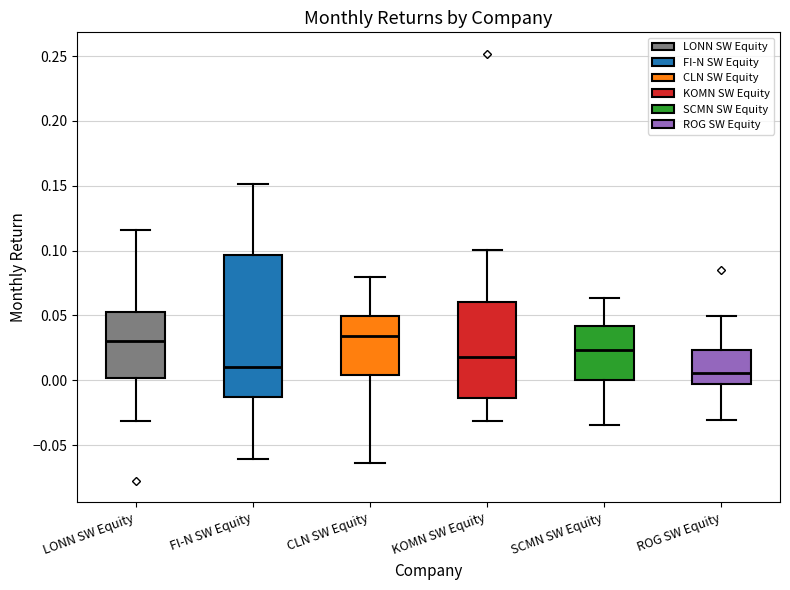

Comparing the boxes themselves (not the whiskers), which one is the tallest?

FI-N SW Equity